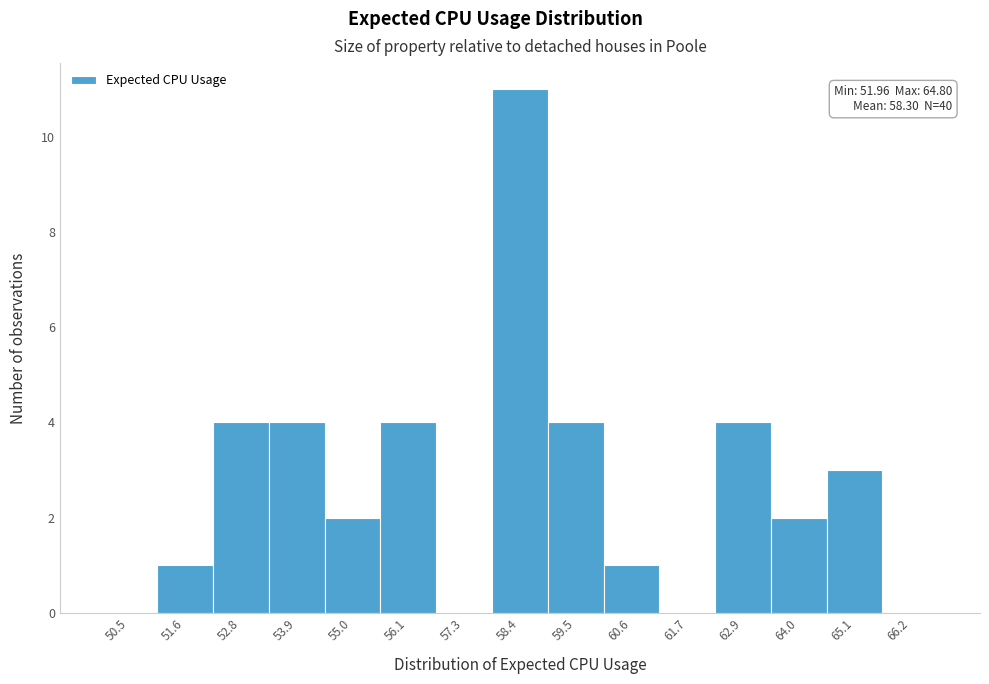

Over which range of the x-axis is the bar tallest?

57.8 to 59.0